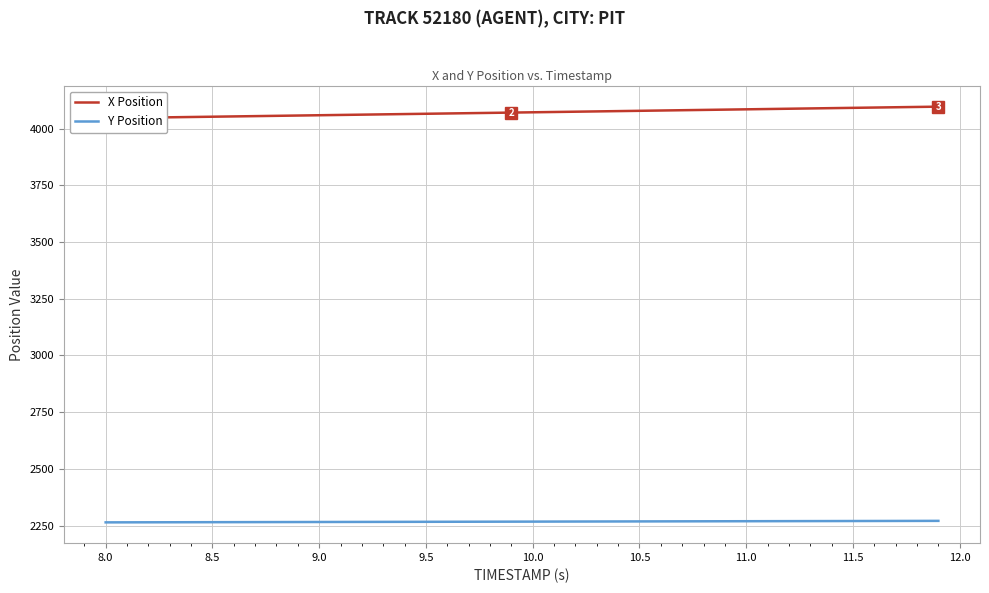

How many series are shown in this chart?

2